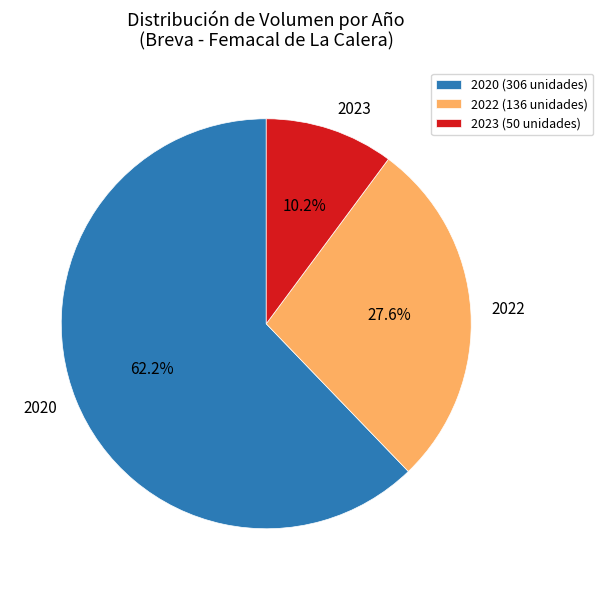

How many segments does this pie chart have?

3